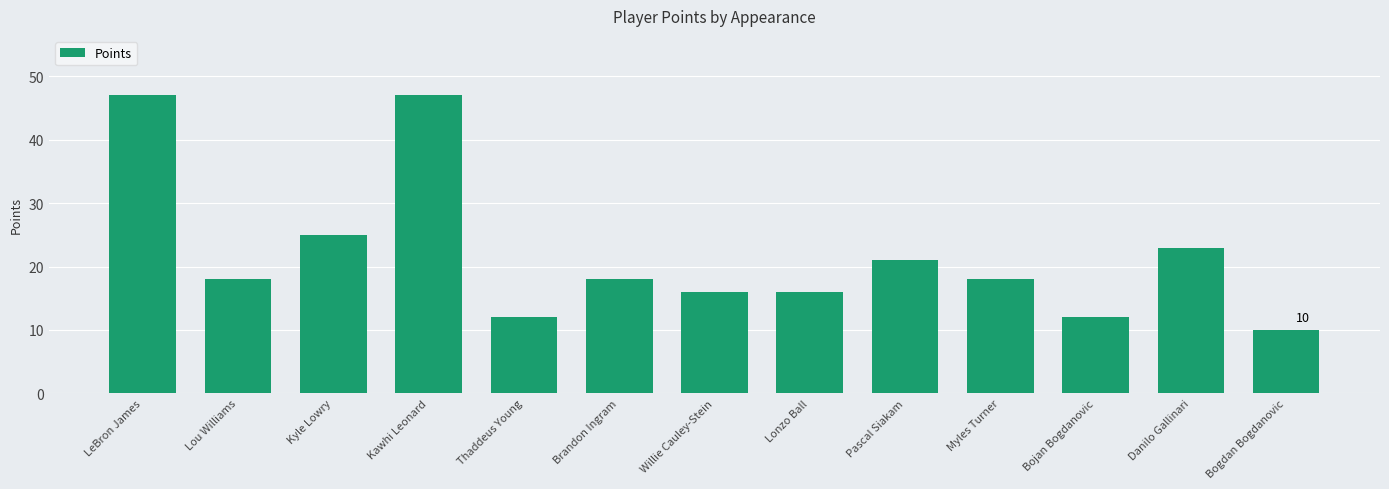

What is the sum of the values at Pascal Siakam and Bojan Bogdanovic?

33